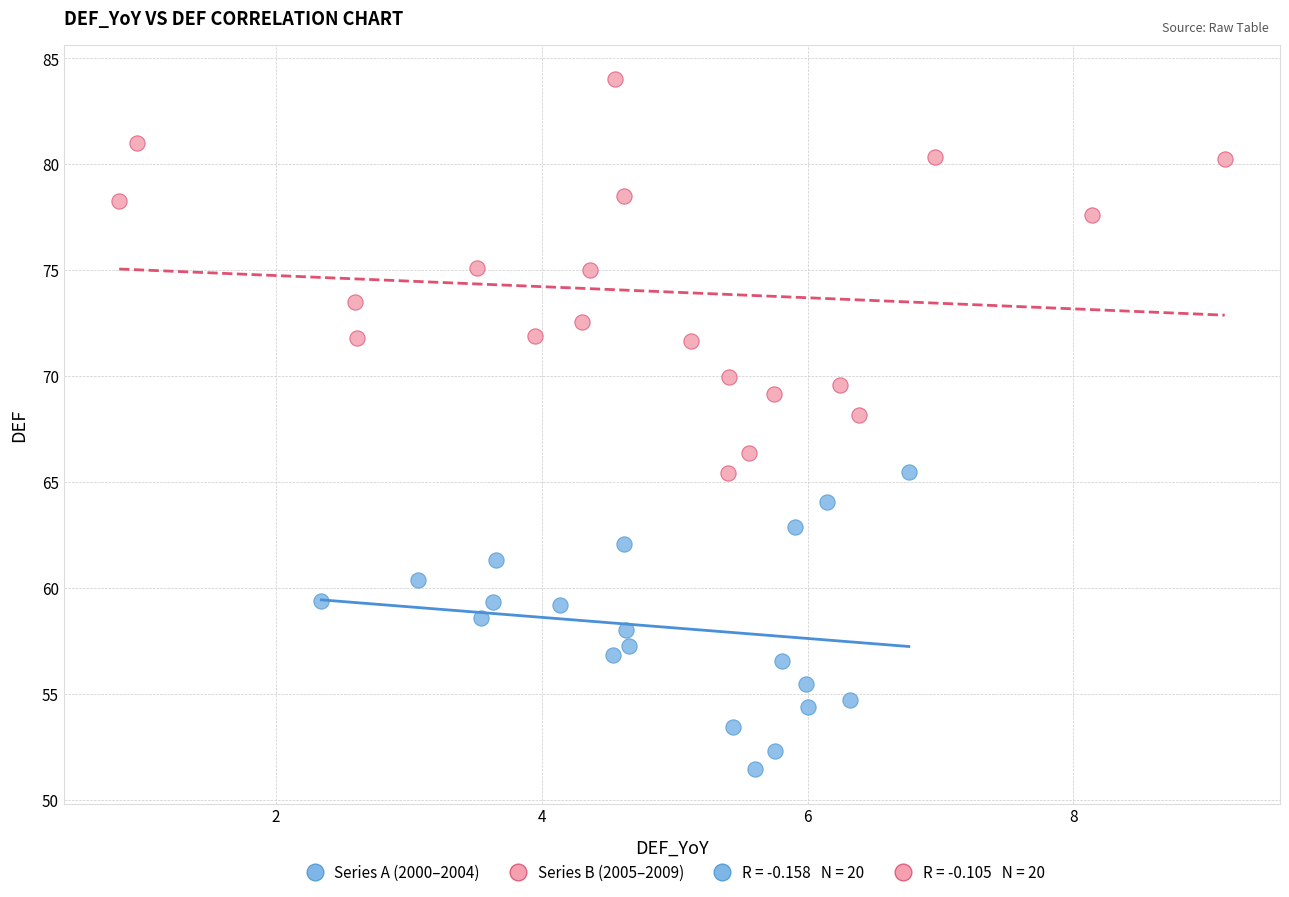

Which series contains the lowest Y value?

Series A (2000–2004)